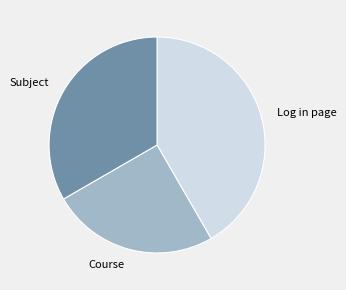

Do Log in page and Subject together represent more than half of the pie?

Yes